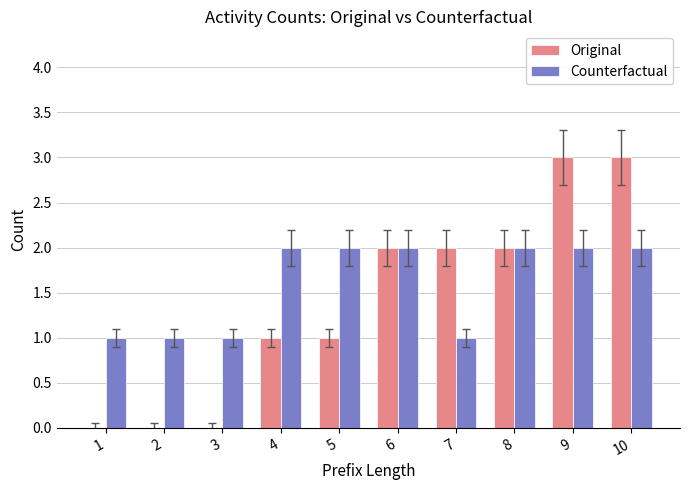

True or false: Original has a value of 1 at 4.

True